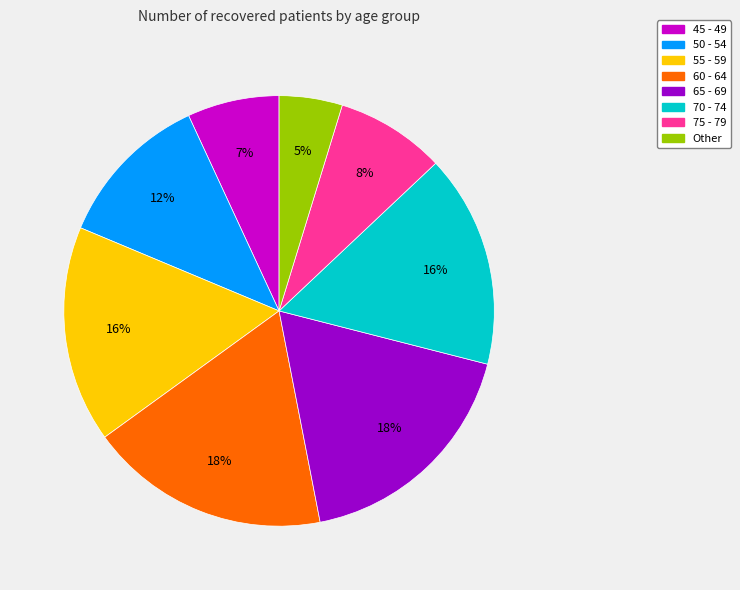

To the nearest percent, what percentage of the pie is 60 - 64?

18%